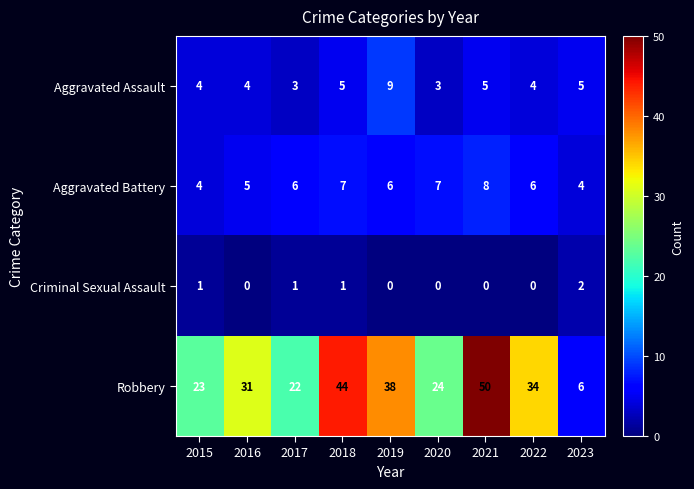

Is it true that Criminal Sexual Assault equals -1 at 2021?

False